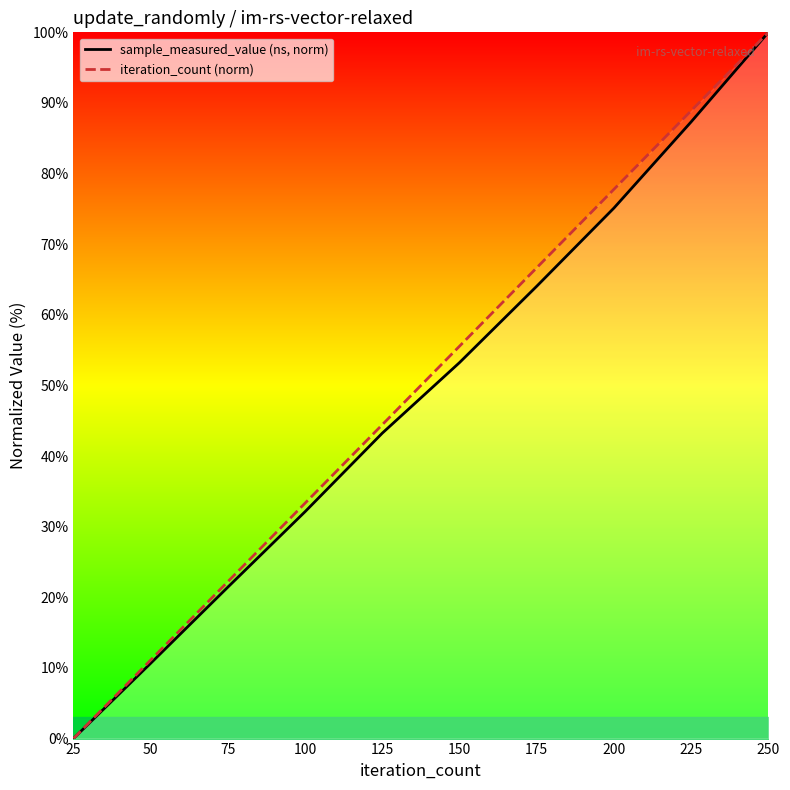

Rank the series at 25 from lowest to highest value.

sample_measured_value (ns, norm), iteration_count (norm)